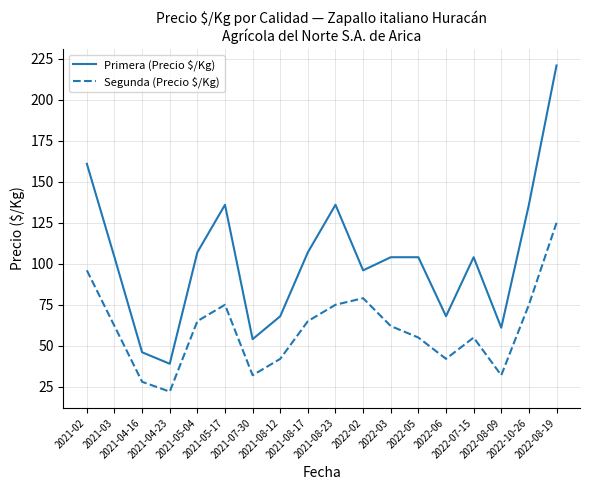

In Segunda (Precio $/Kg), how many points are lower than both neighbors (excluding endpoints)?

4